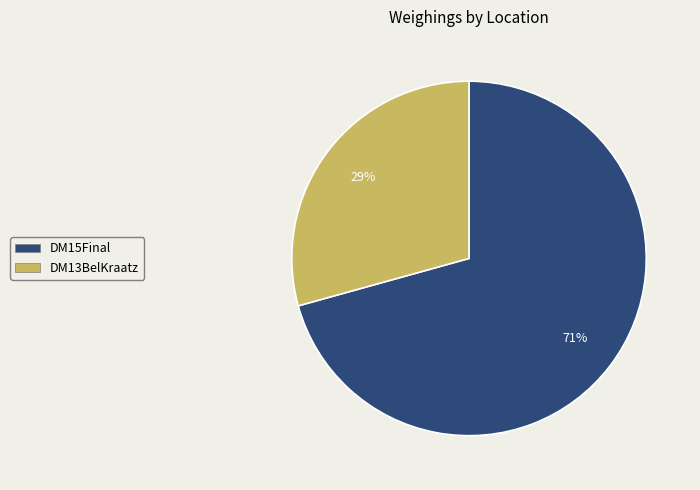

What percentage is the DM15Final slice, to the nearest percent?

71%